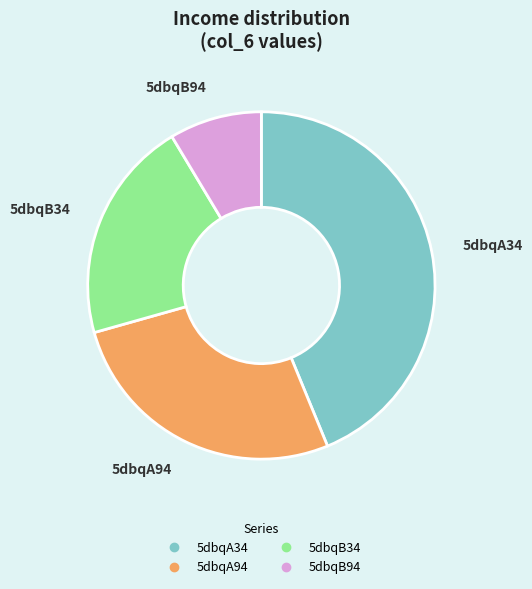

How many segments does this pie chart have?

4